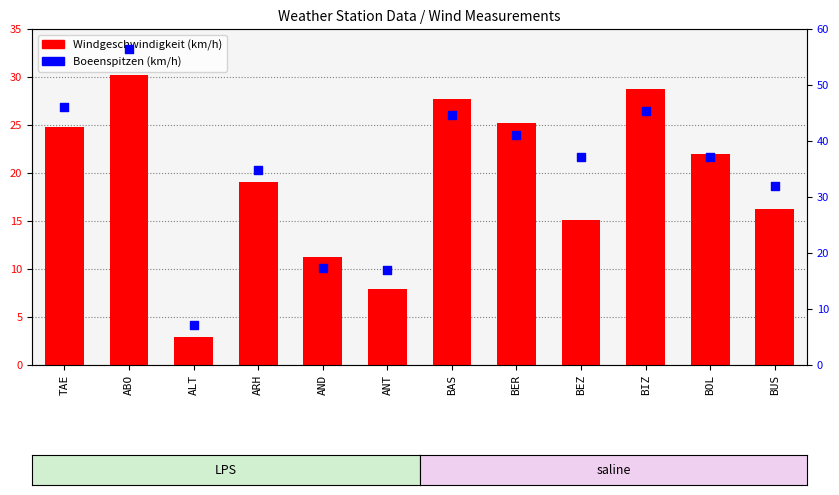

Which series has the largest total across all categories?

Boeenspitzen (km/h)